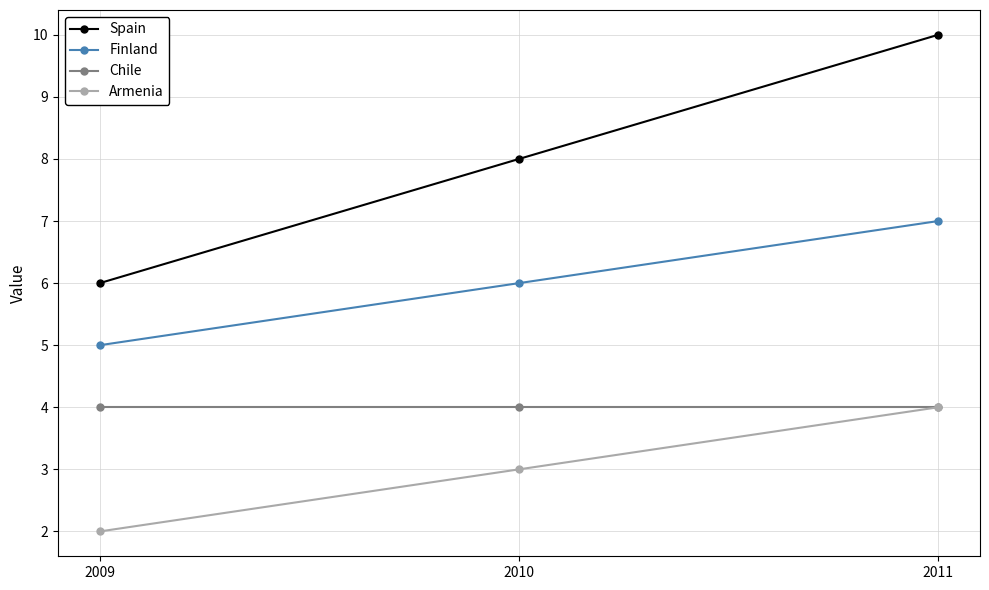

At how many categories does at least one series exceed 3?

3